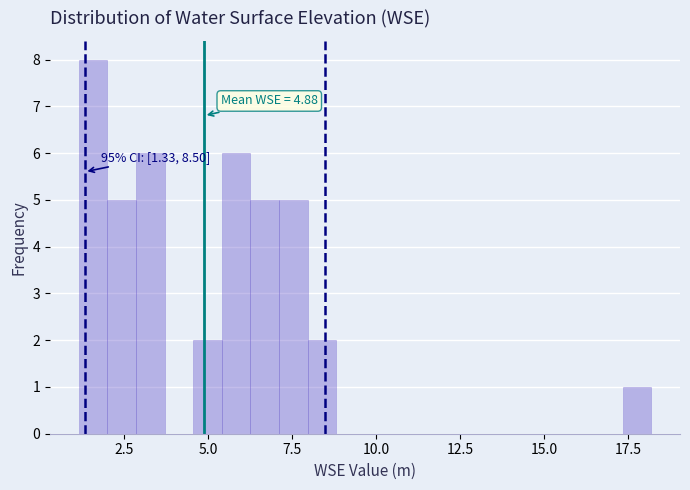

Around what value on the x-axis is the tallest bar? Give the approximate position of its centre, as read against the axis.

1.5